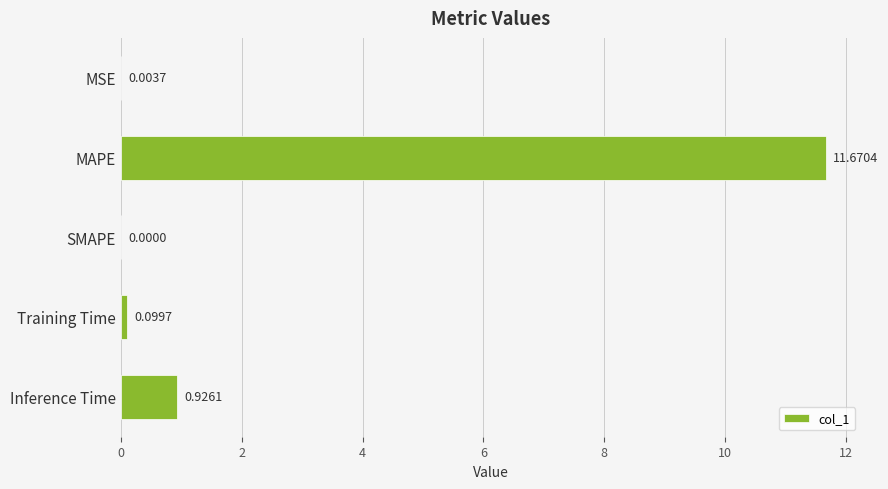

Which has a higher value, MAPE or MSE?

MAPE